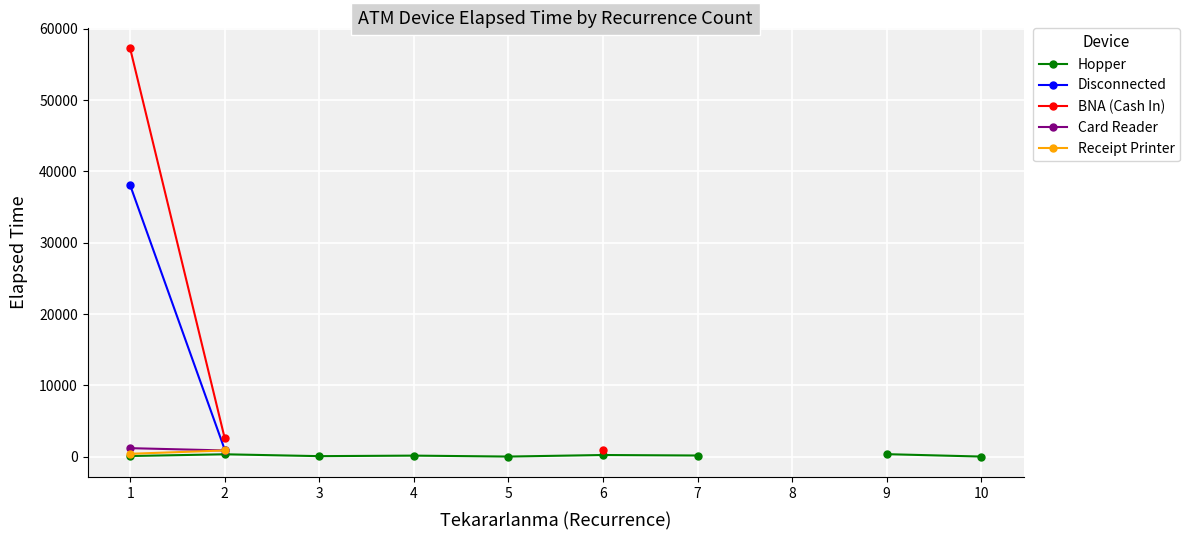

Does the chart display data point markers on the line(s)?

Yes